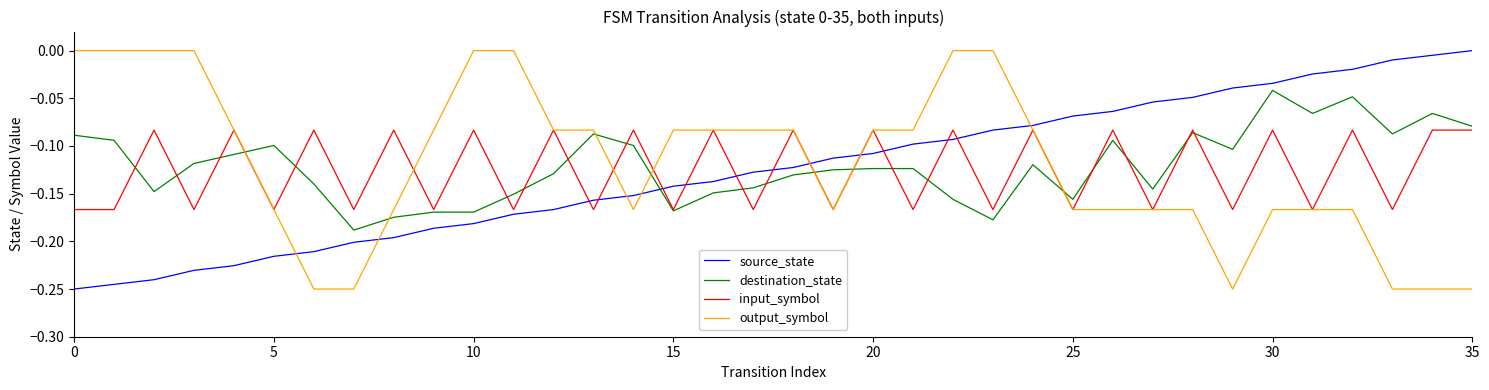

Which series ends up on top after the final intersection of source_state and output_symbol?

source_state